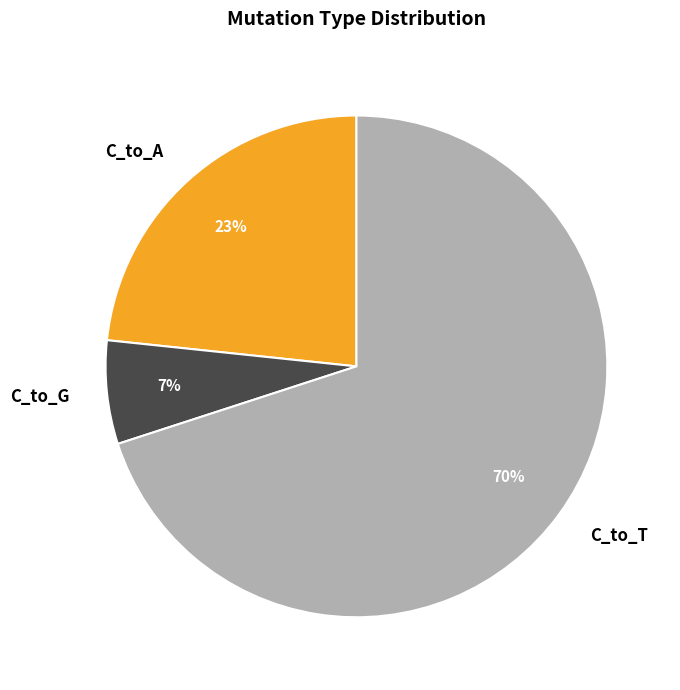

Which slice represents more than half of the pie?

C_to_T